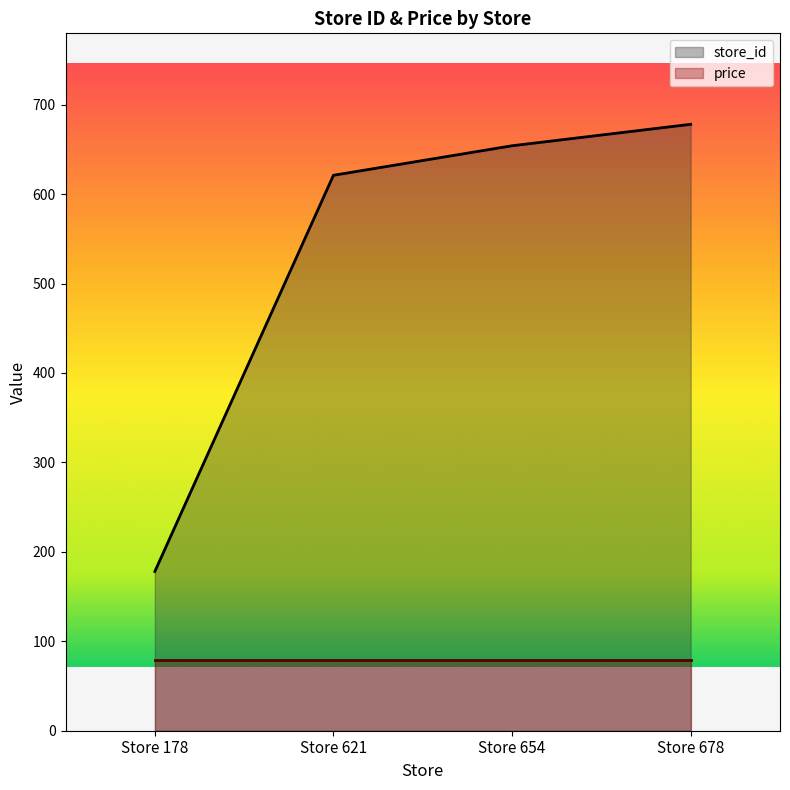

What is the value of the 3rd point from the left?

654